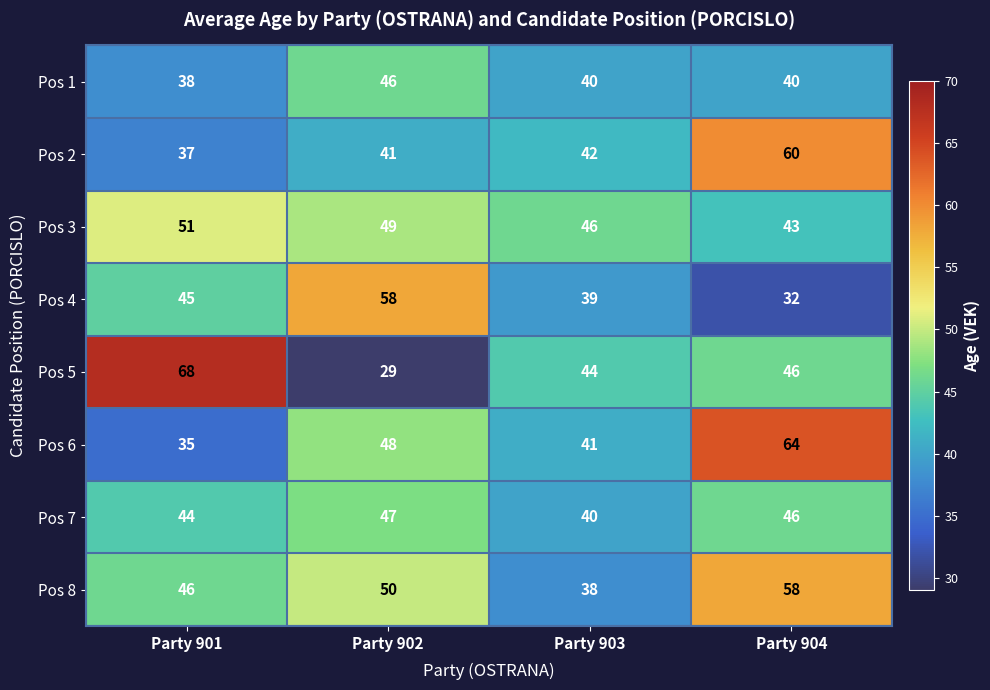

What is the average value of the Pos 3 series?

47